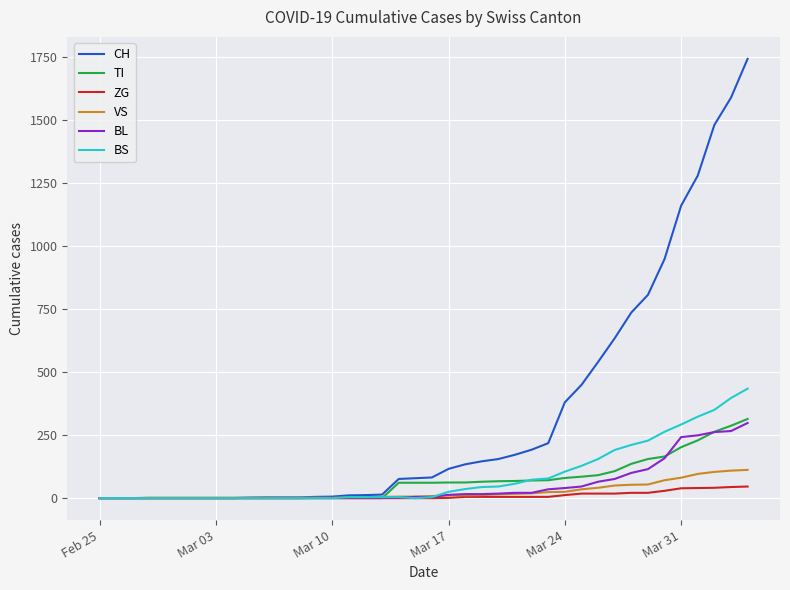

What is the highest value of the TI series?

314